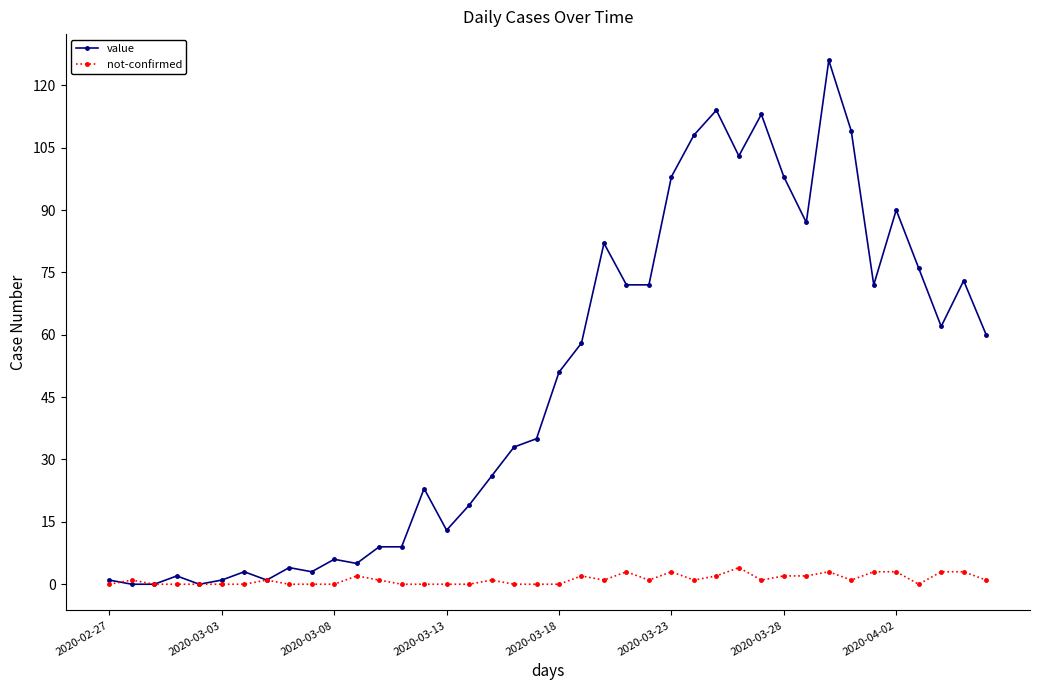

At how many categories does at least one series exceed 93?

8